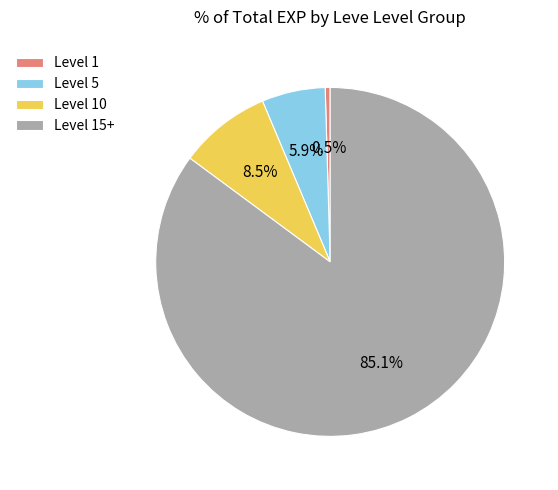

What is the smallest slice in the pie chart?

Level 1